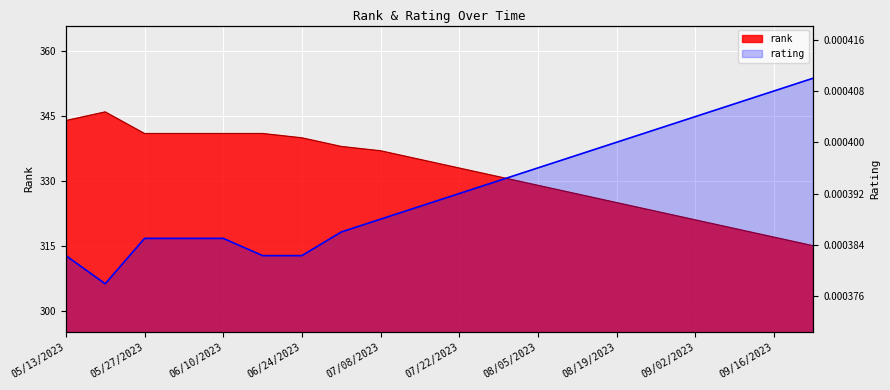

Which series has the largest range (max minus min)?

rank